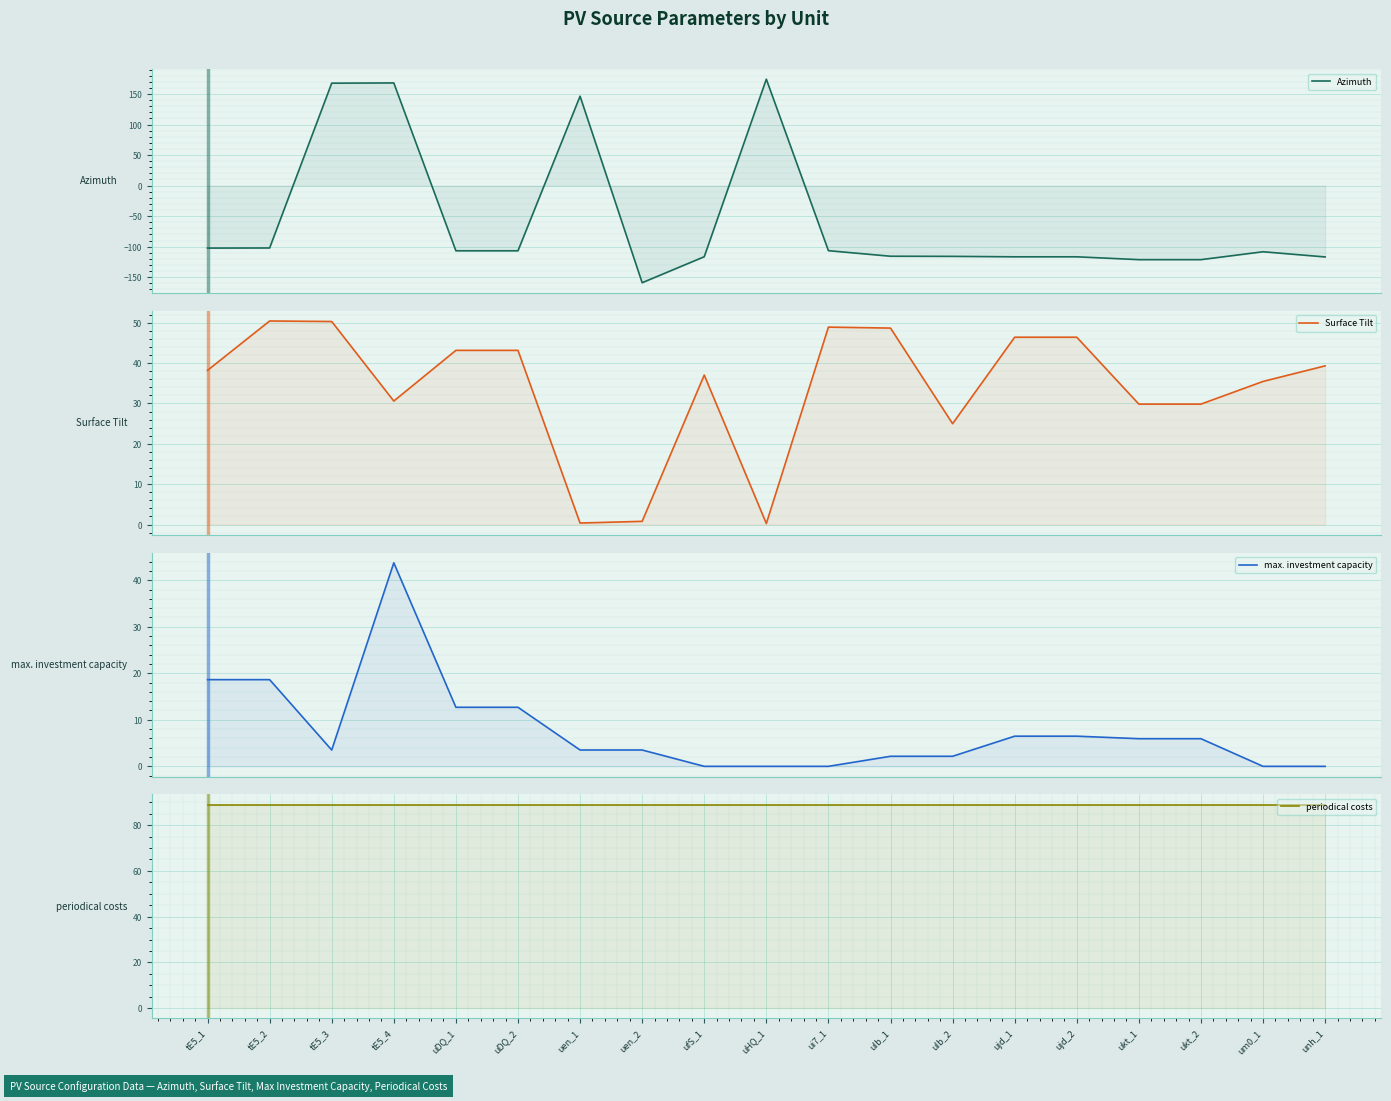

At which label is max. investment capacity closest to 21?

tE5_1